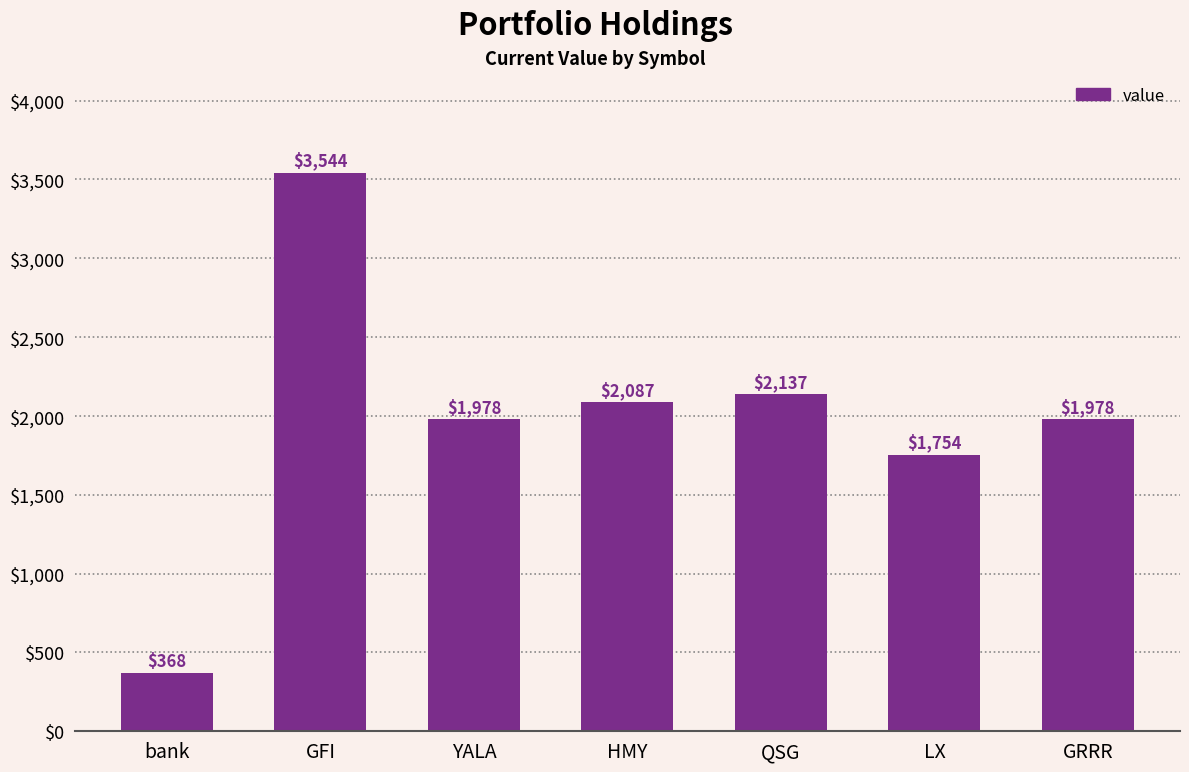

What is the label of the 6th bar from the right?

GFI